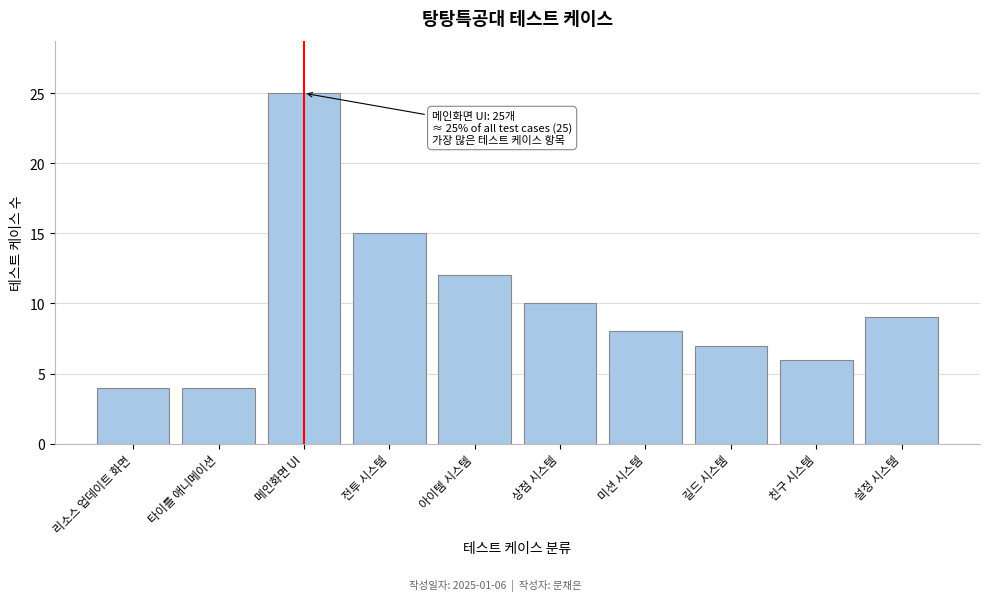

Reading left to right, extract all data points from this chart.

리소스 업데이트 화면=4	타이틀 애니메이션=4	메인화면 UI=25	전투 시스템=15	아이템 시스템=12	상점 시스템=10	미션 시스템=8	길드 시스템=7	친구 시스템=6	설정 시스템=9